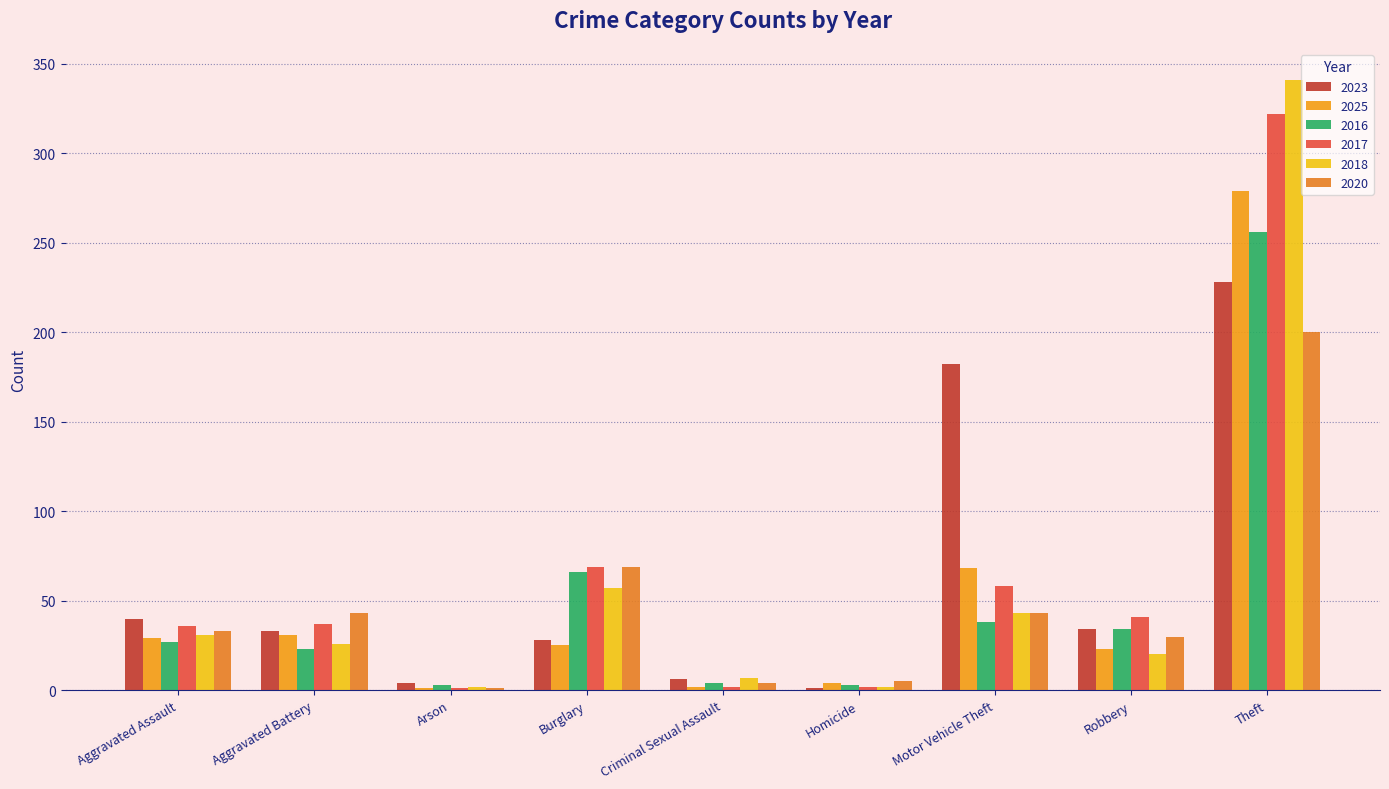

Reading left to right, what are all the values shown in this chart?

2023: Aggravated Assault=40	Aggravated Battery=33	Arson=4	Burglary=28	Criminal Sexual Assault=6	Homicide=1	Motor Vehicle Theft=182	Robbery=34	Theft=228
2025: Aggravated Assault=29	Aggravated Battery=31	Arson=1	Burglary=25	Criminal Sexual Assault=2	Homicide=4	Motor Vehicle Theft=68	Robbery=23	Theft=279
2016: Aggravated Assault=27	Aggravated Battery=23	Arson=3	Burglary=66	Criminal Sexual Assault=4	Homicide=3	Motor Vehicle Theft=38	Robbery=34	Theft=256
2017: Aggravated Assault=36	Aggravated Battery=37	Arson=1	Burglary=69	Criminal Sexual Assault=2	Homicide=2	Motor Vehicle Theft=58	Robbery=41	Theft=322
2018: Aggravated Assault=31	Aggravated Battery=26	Arson=2	Burglary=57	Criminal Sexual Assault=7	Homicide=2	Motor Vehicle Theft=43	Robbery=20	Theft=341
2020: Aggravated Assault=33	Aggravated Battery=43	Arson=1	Burglary=69	Criminal Sexual Assault=4	Homicide=5	Motor Vehicle Theft=43	Robbery=30	Theft=200